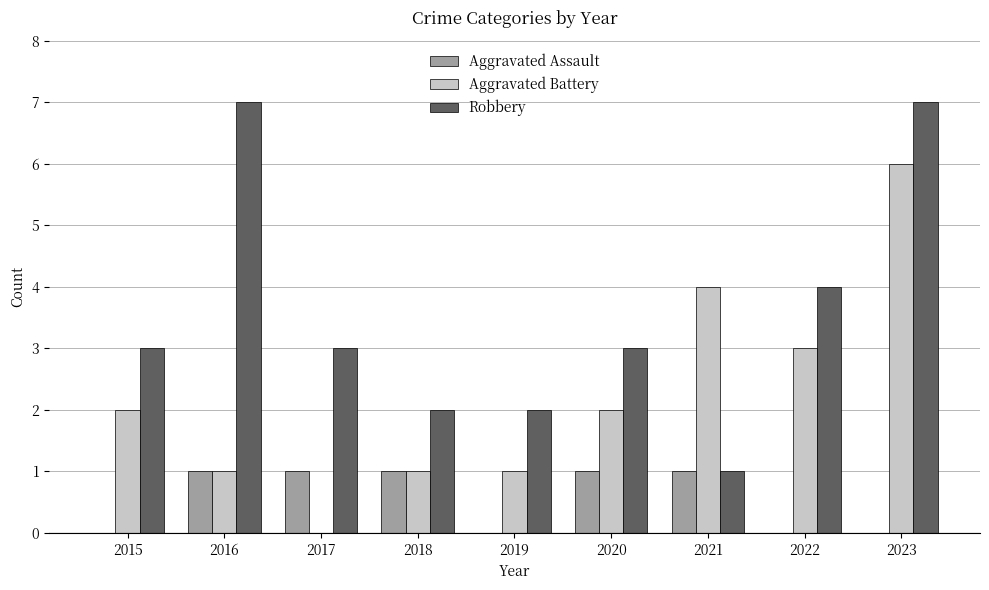

What is the average value of the Aggravated Battery series?

2